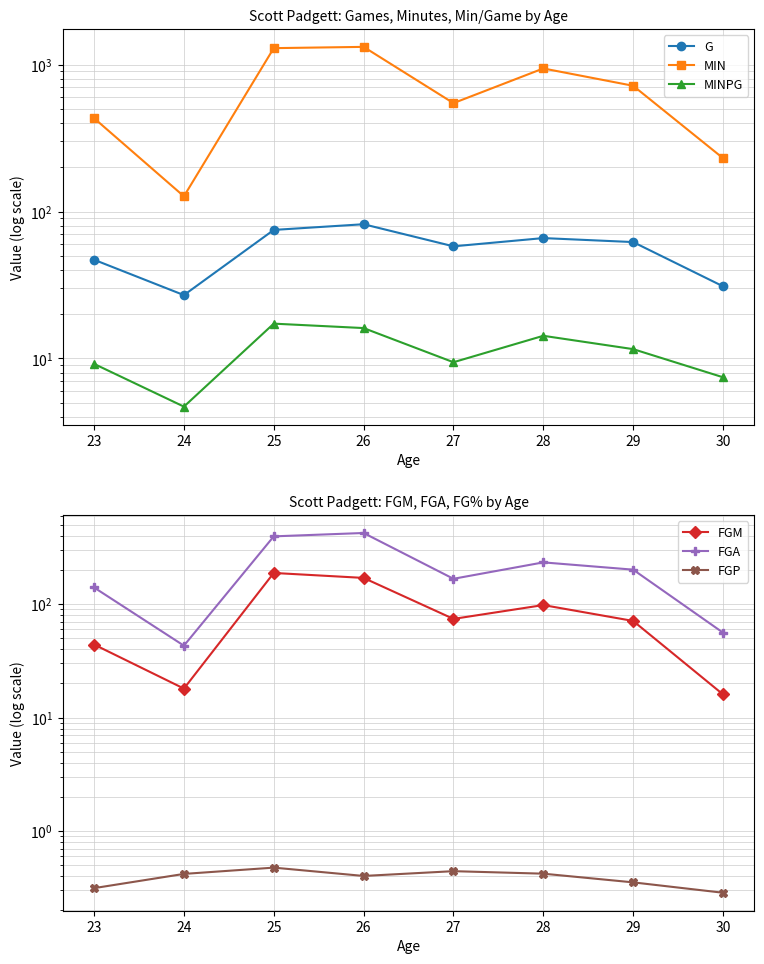

Between 23 and 24, which is larger?

23